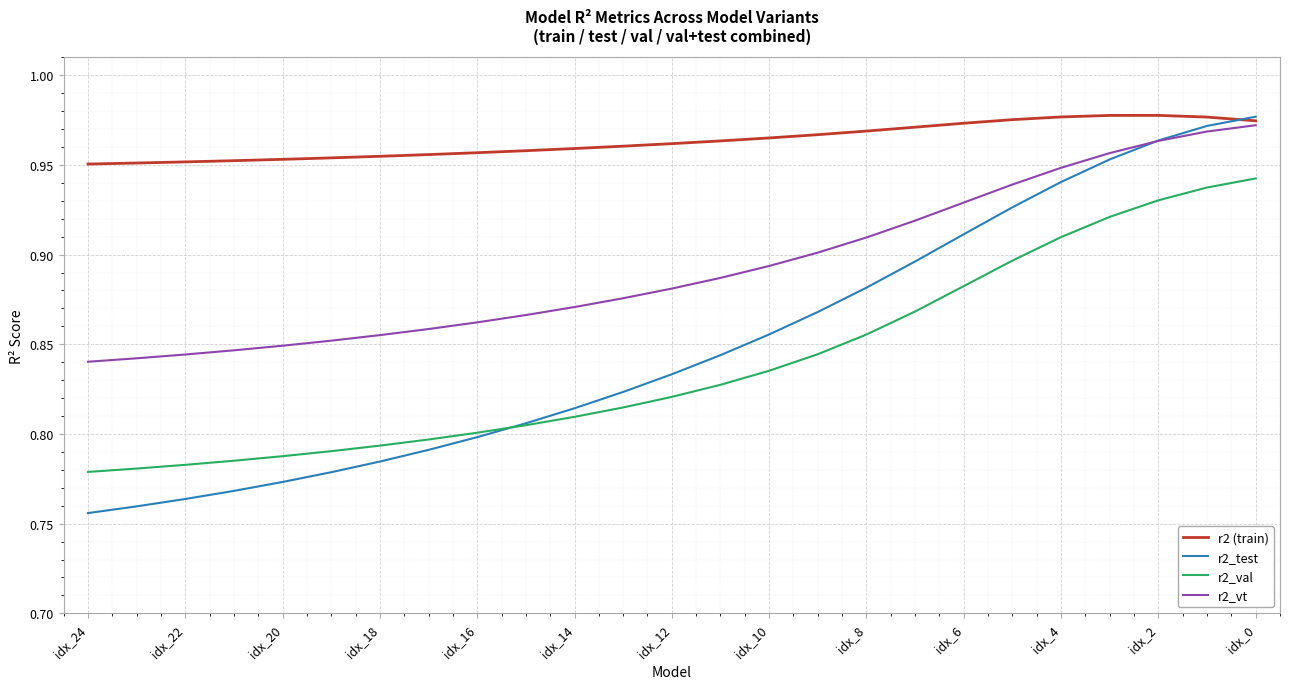

Which series has the widest spread of values?

r2_test